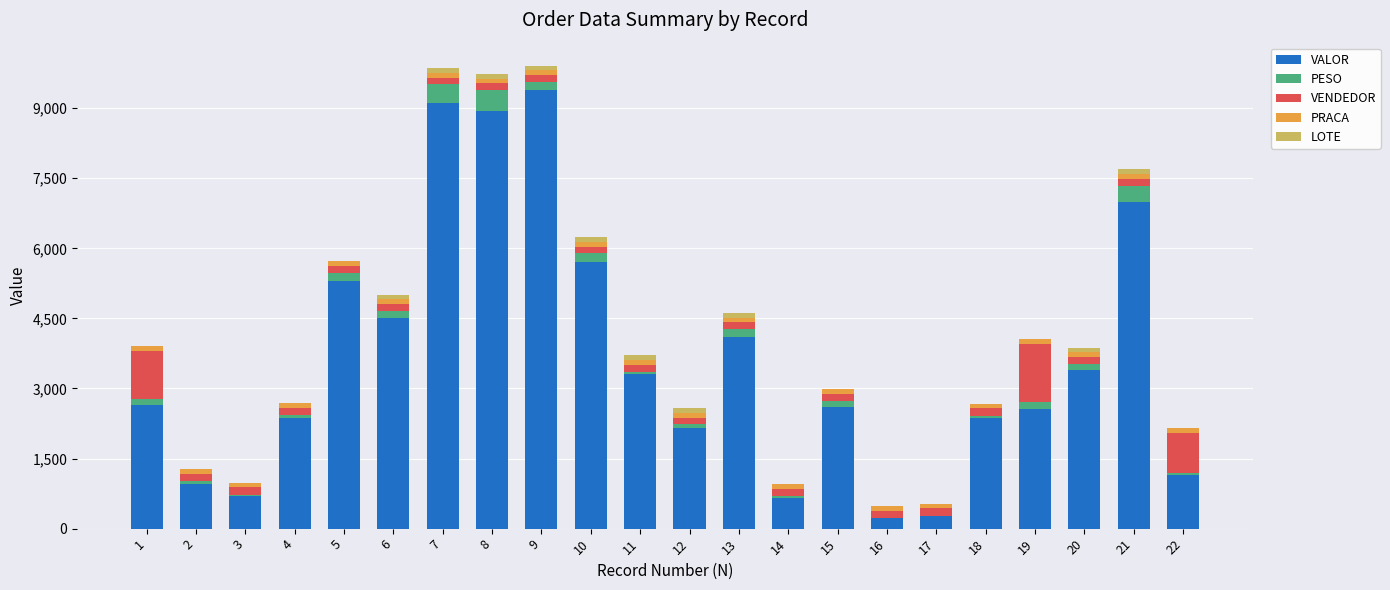

What is the difference between the second highest and second lowest values in the VALOR series?

8856.6